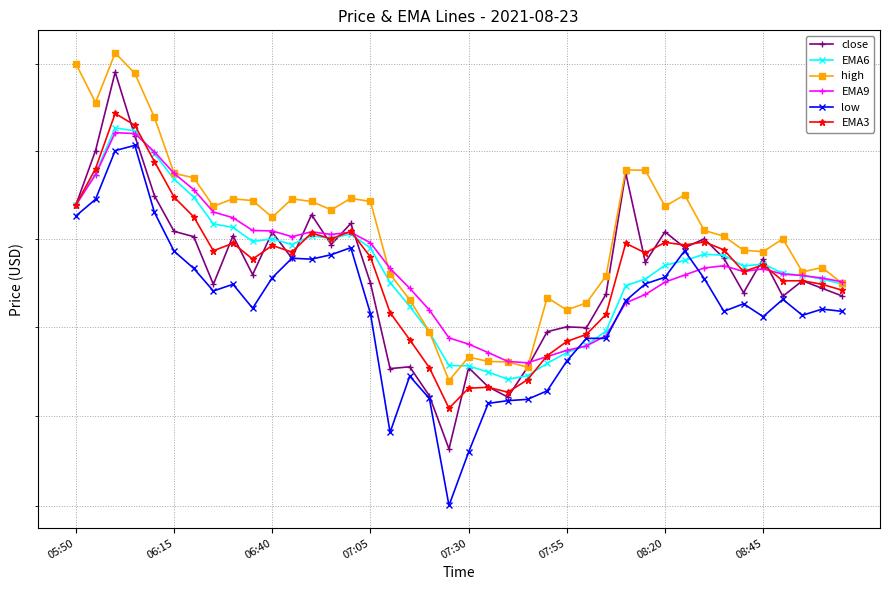

True or false: high and close intersect in this chart.

False